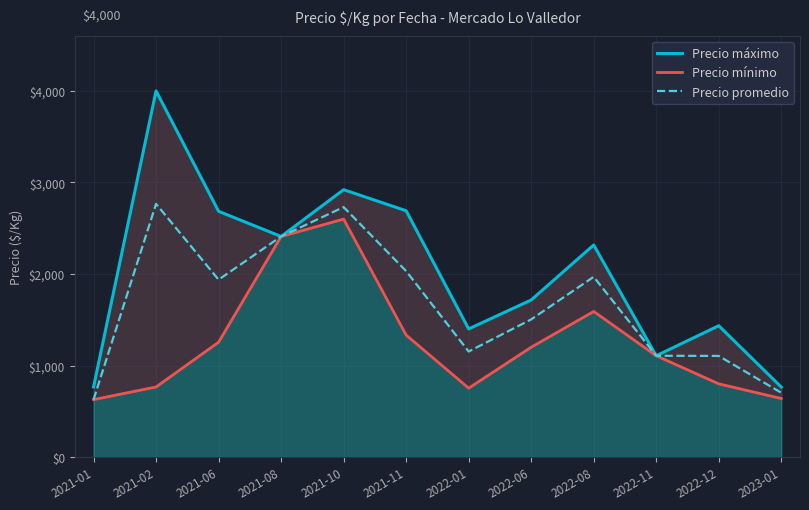

Which has a higher value, 2022-01 or 2021-08?

2021-08